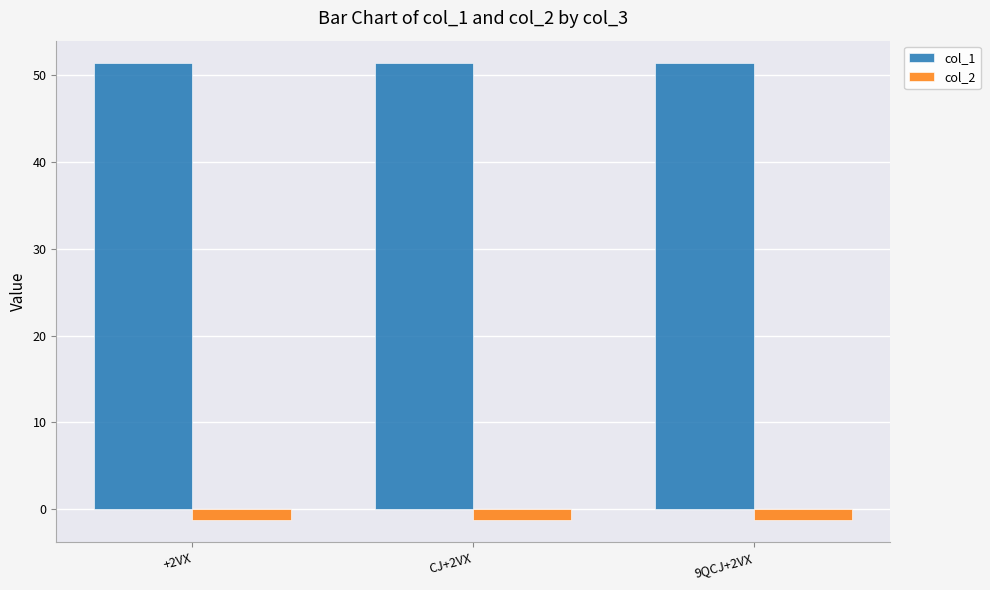

What is the value of the col_1 bar at the 2nd from the left?

51.4